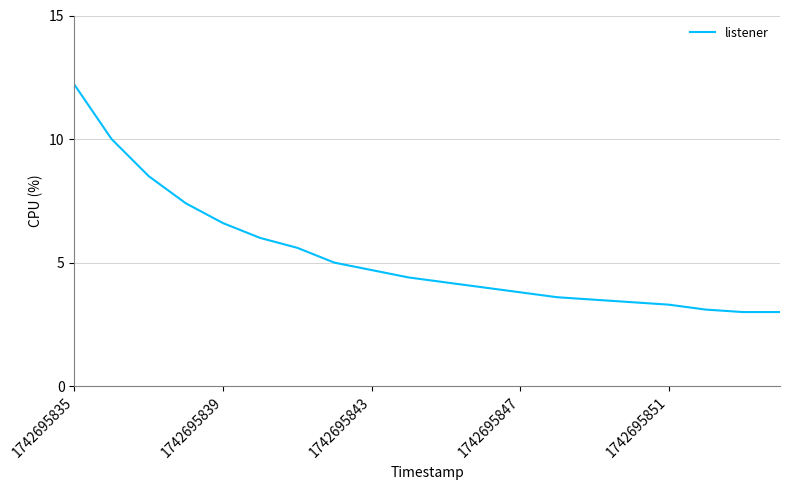

What is the difference between the maximum and minimum values?

9.2